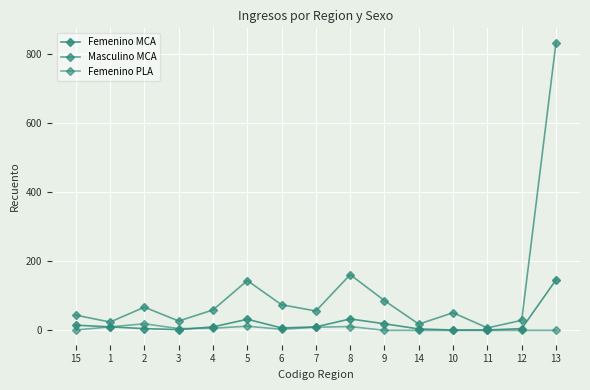

Which category has the highest value across all series?

13